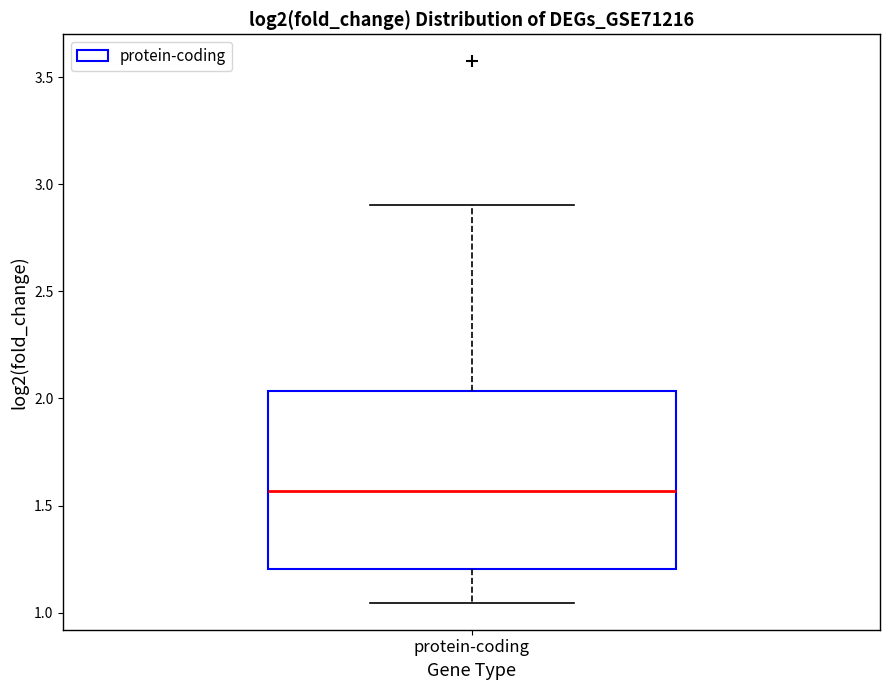

Where does the median line of the box for protein-coding sit on the y-axis? The values are not printed on the chart, so give them approximately, as read against the axis.

1.55